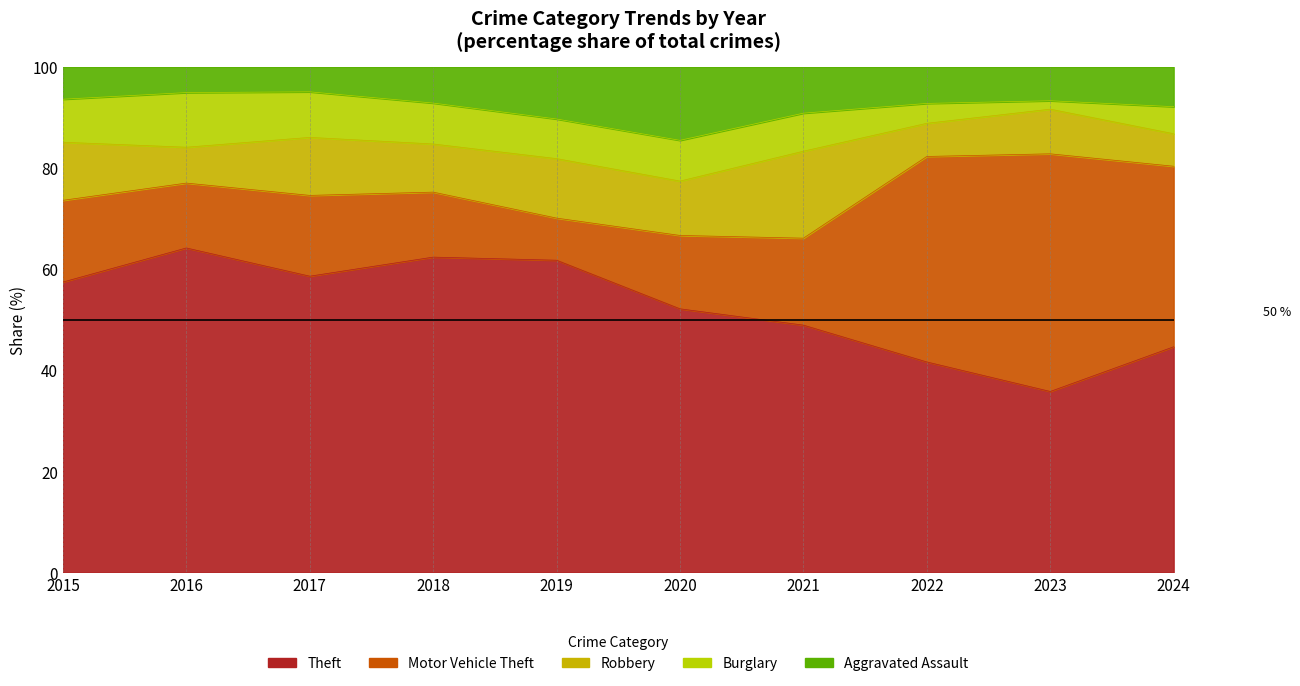

True or false: Burglary has more than 0 points higher than both neighbors.

True